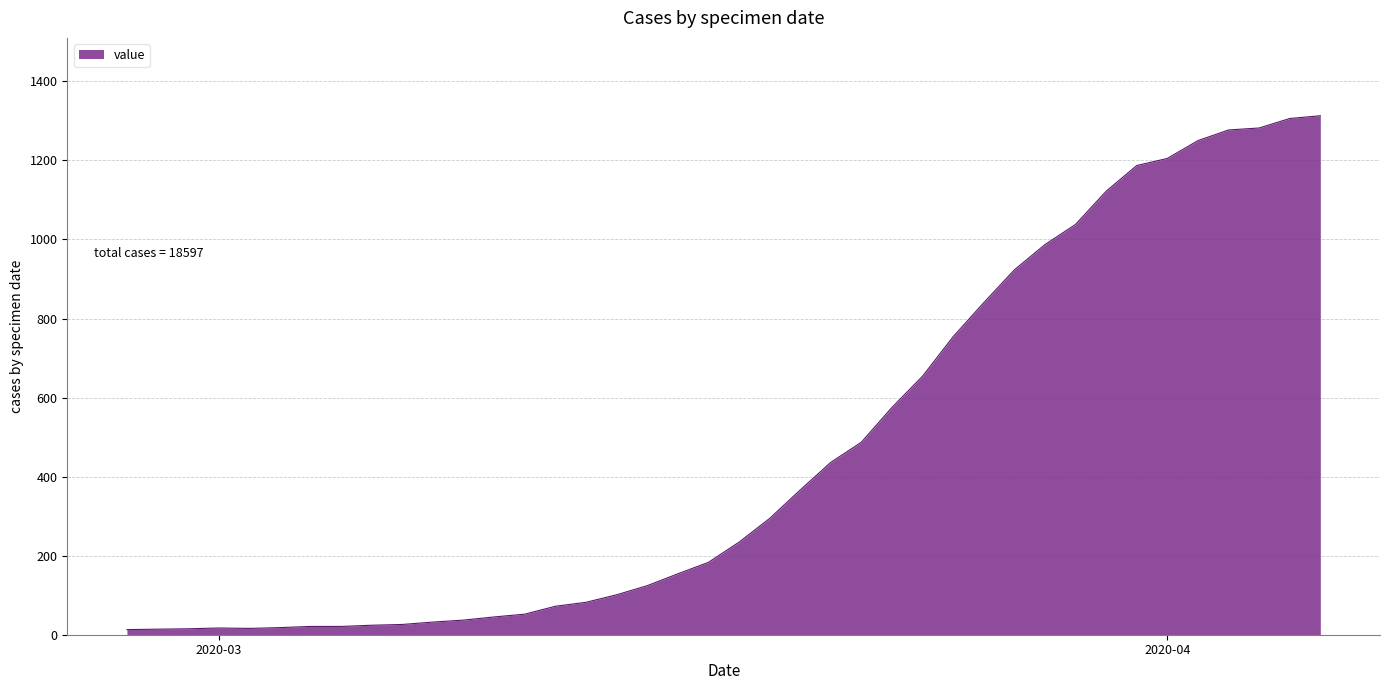

What is the maximum value shown in the chart?

1313